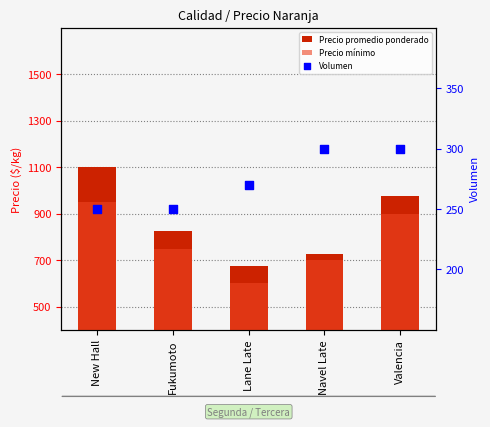

Which series has the widest spread of Y values?

Precio promedio ponderado